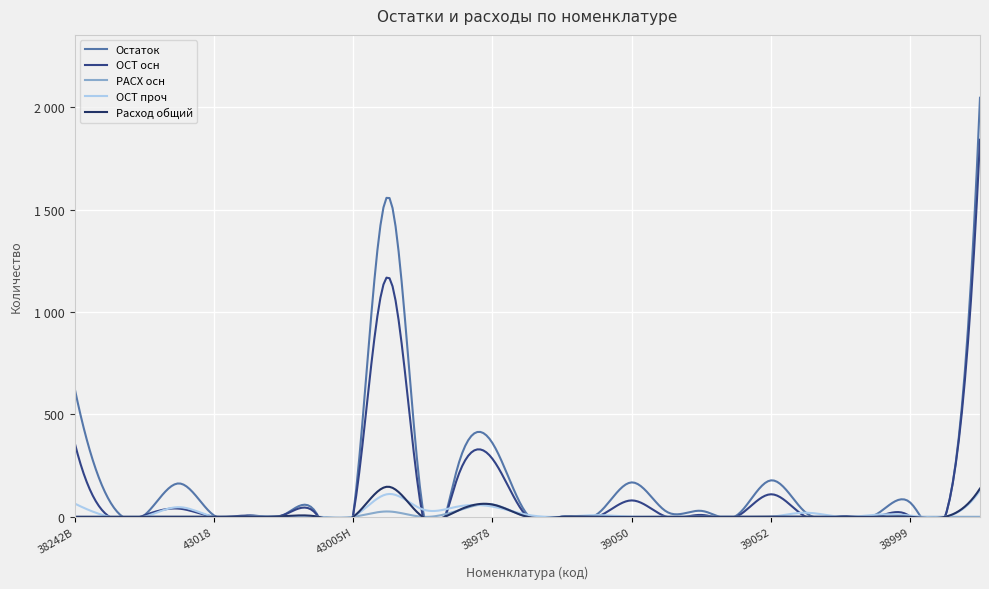

Where does the Остаток series first go above 20?

38242В